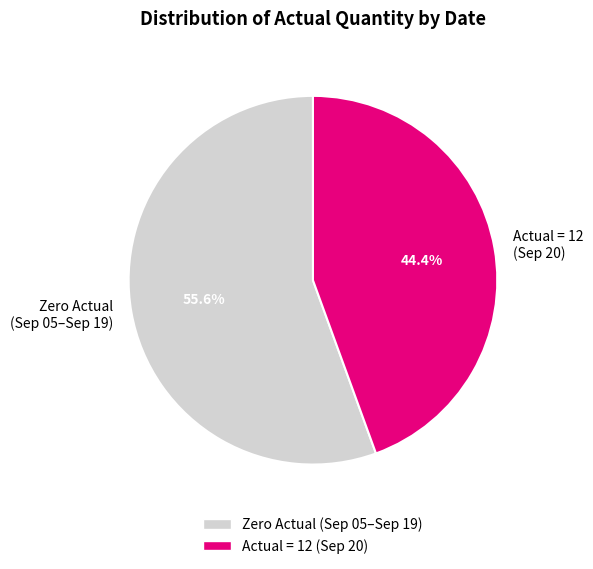

What percentage is NOT represented by Zero Actual (Sep 05–Sep 19)?

44.4%